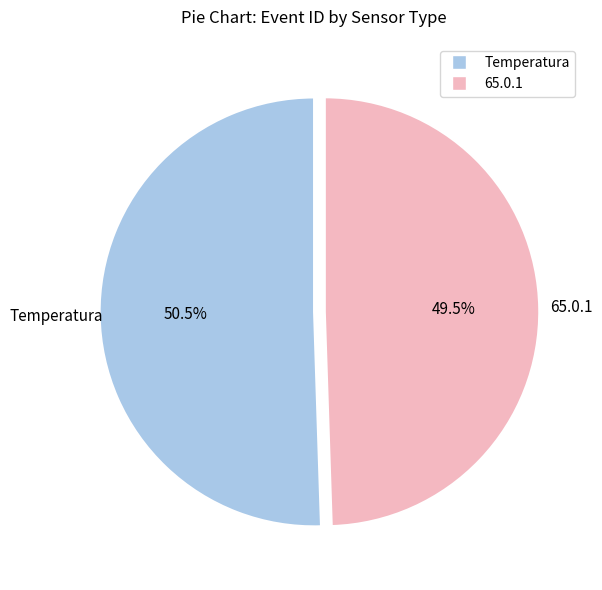

Rank the categories by value from lowest to highest.

65.0.1, Temperatura